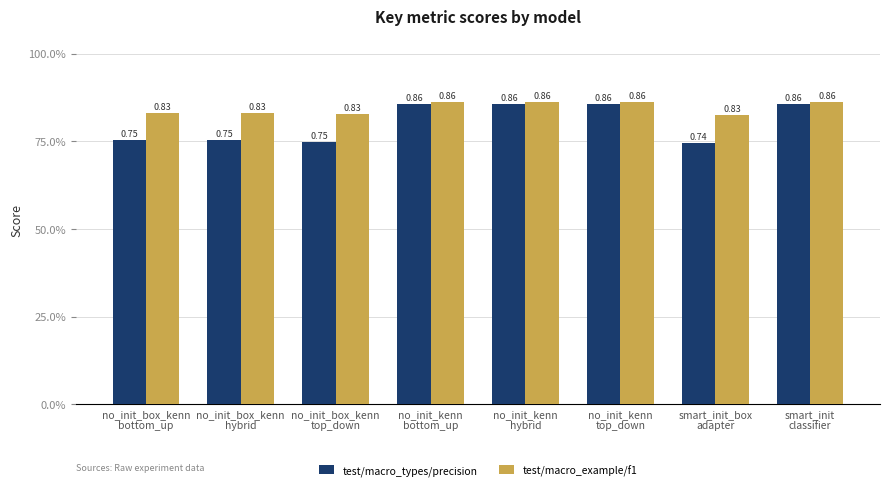

Are the bars horizontal?

No